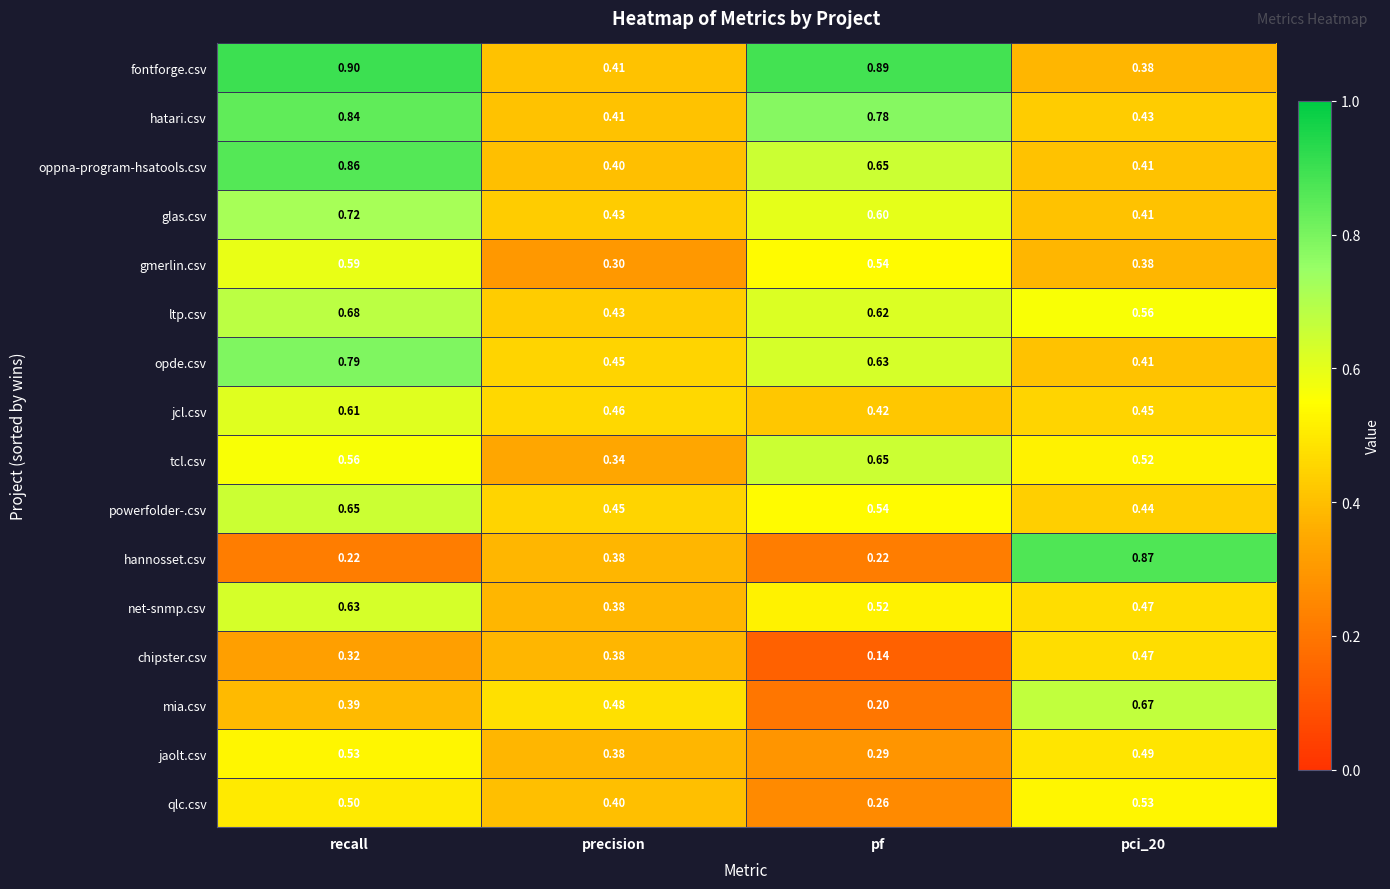

Between precision and pf, which series saw the biggest shift?

fontforge.csv